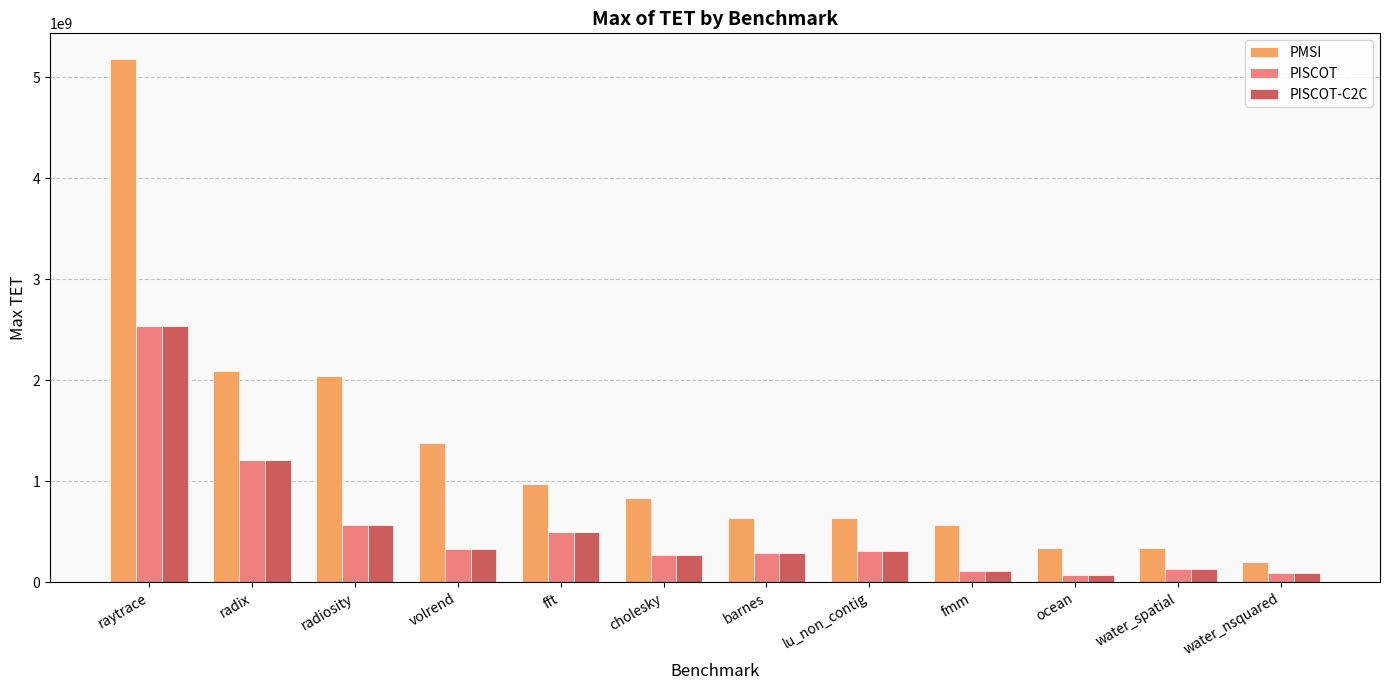

The value of PMSI at water_spatial is 133027577. True or false?

False